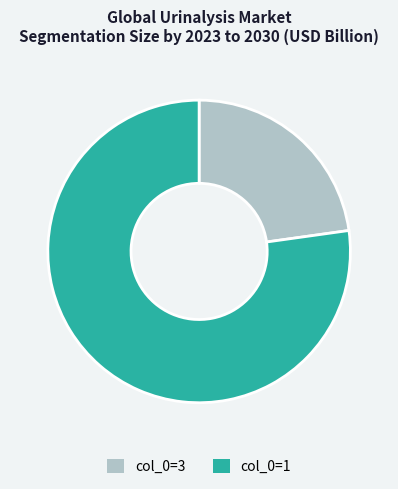

Combined, do col_0=3 and col_0=1 account for over 50%?

Yes